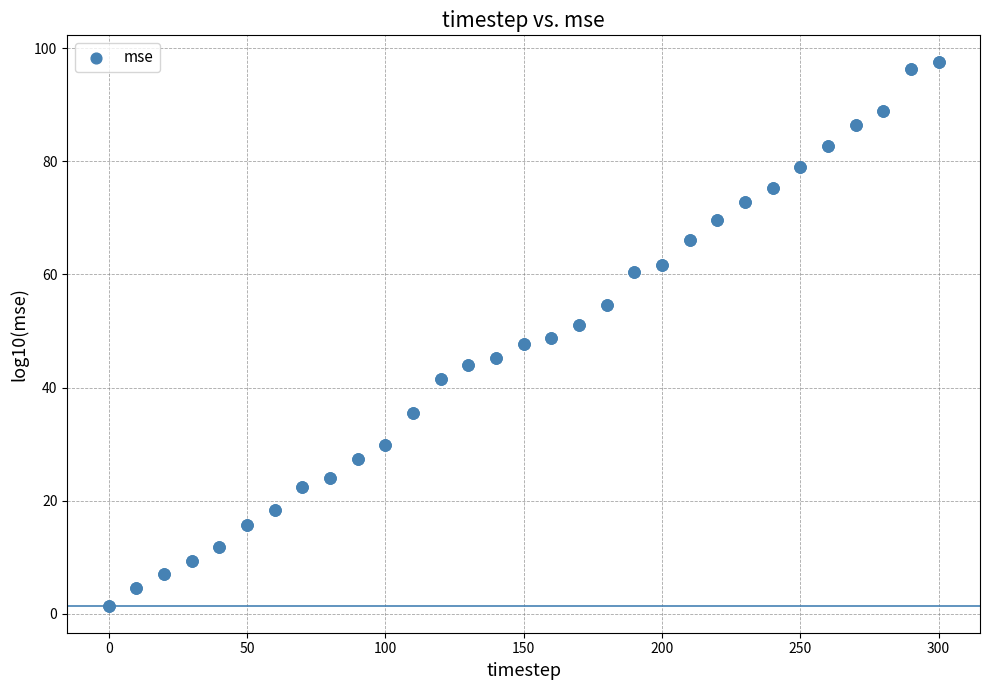

What is the range of Y values (max minus min)?

96.0